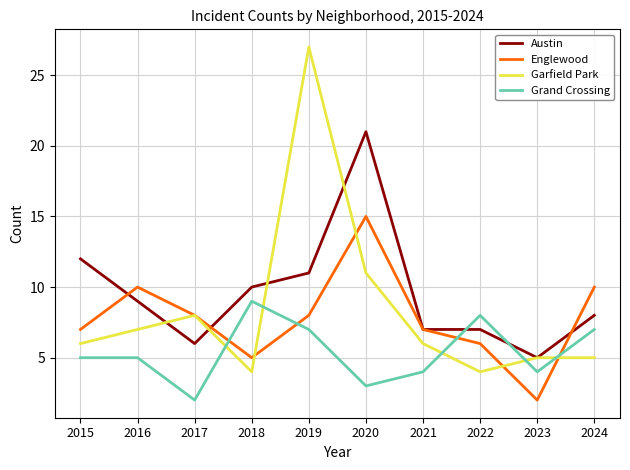

Where does the Austin series first go above 9?

2015